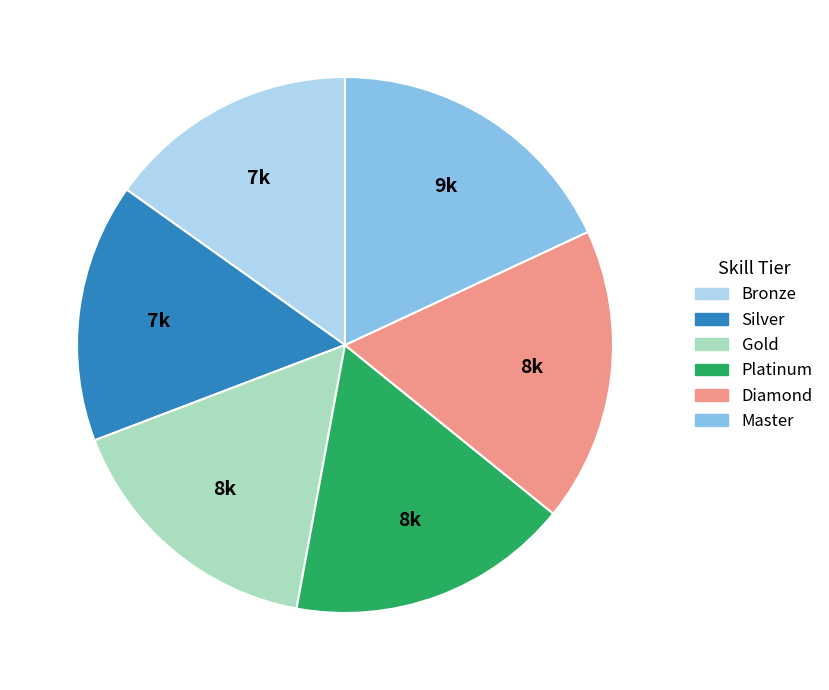

Does Master account for over 50% of the chart?

No